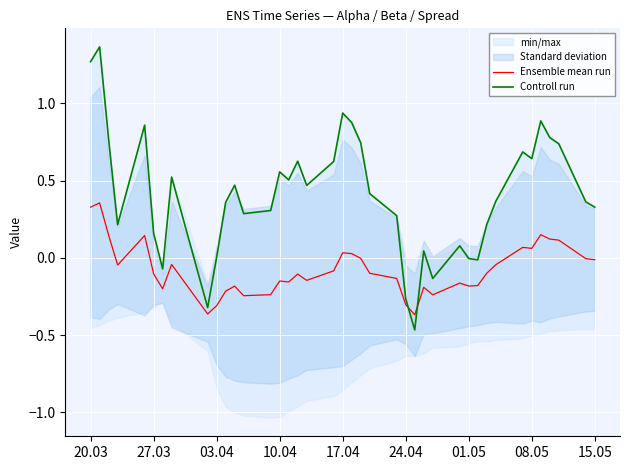

Is it true that Ensemble mean run equals -0.0 at 15.05?

True